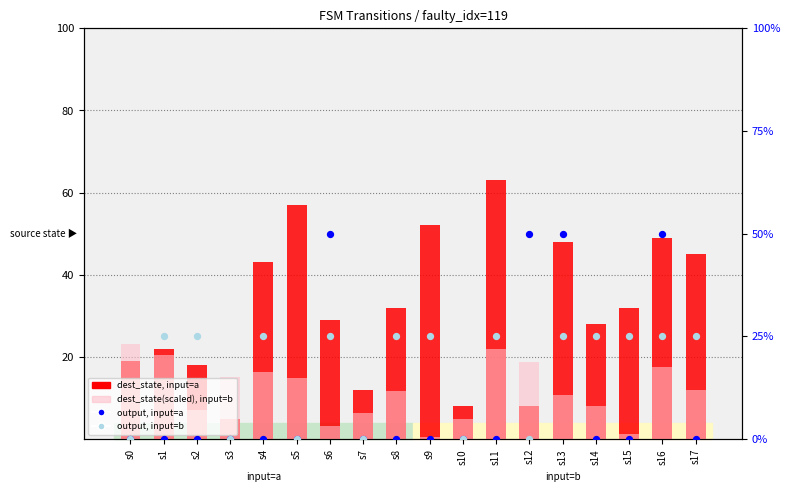

At how many categories does at least one series exceed 26?

12